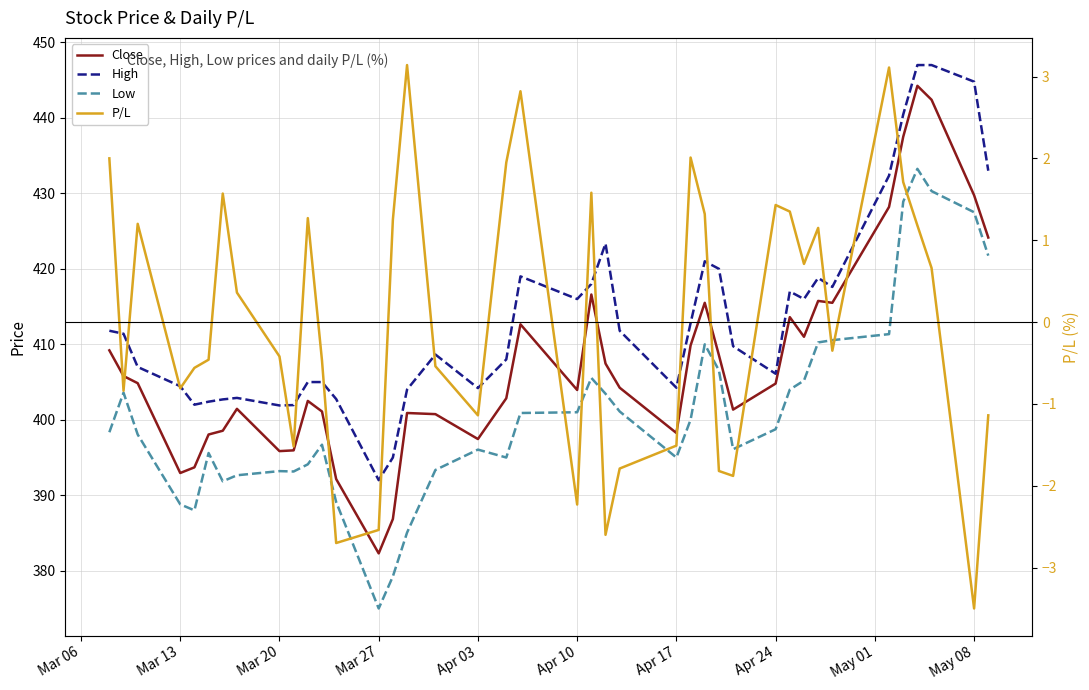

What are all the series names shown in the legend?

Close, High, Low, P/L